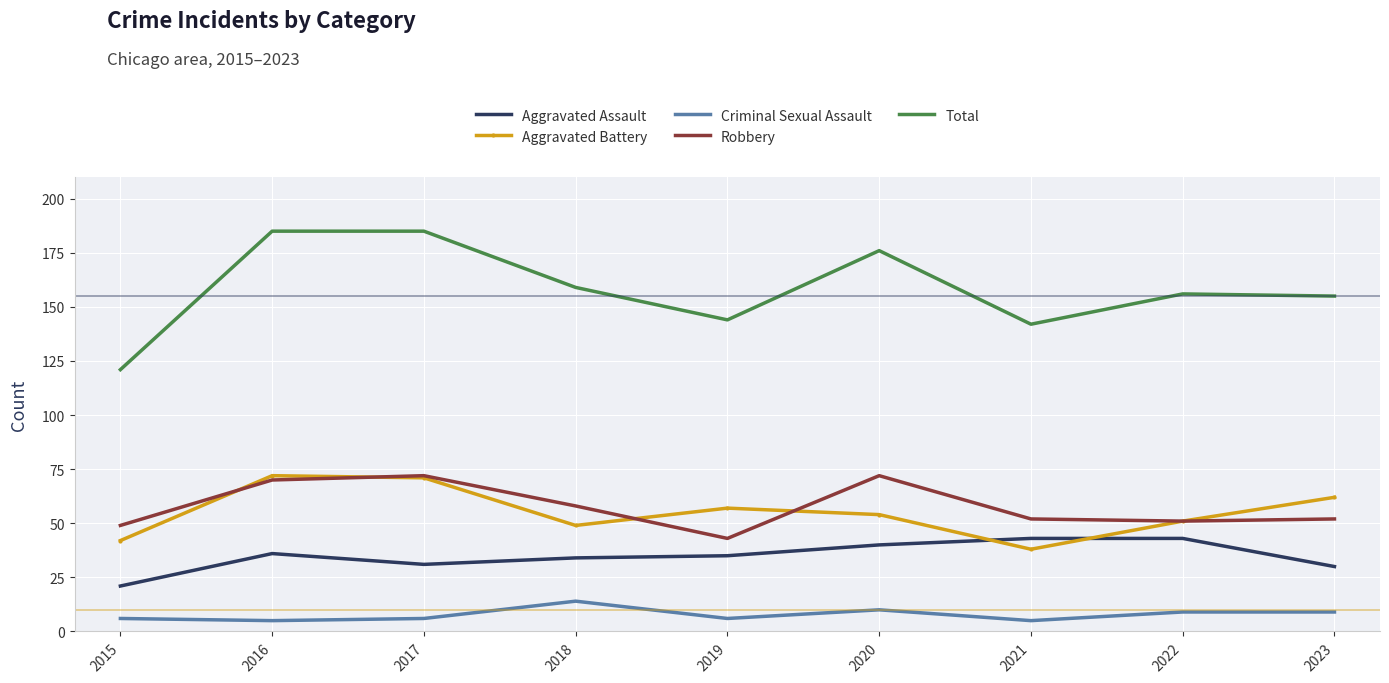

True or false: Aggravated Battery has a value of 38 at 2021.

True